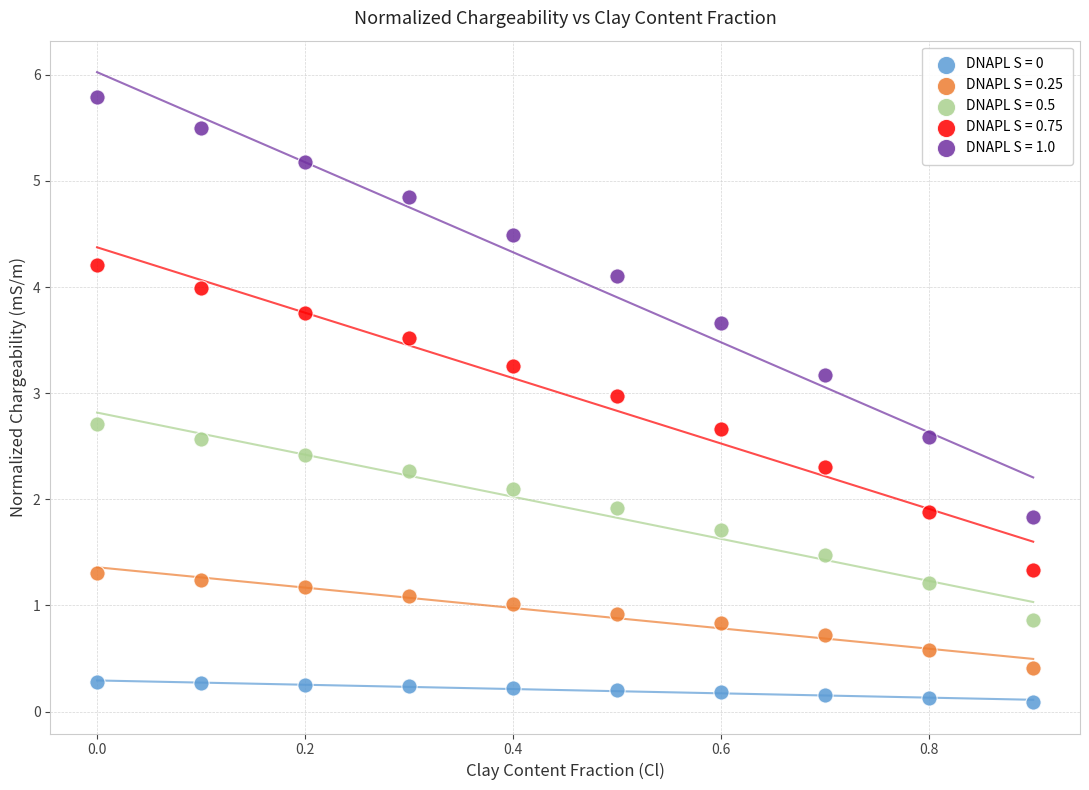

What are all the series names shown in the legend?

DNAPL S = 0, DNAPL S = 0.25, DNAPL S = 0.5, DNAPL S = 0.75, DNAPL S = 1.0